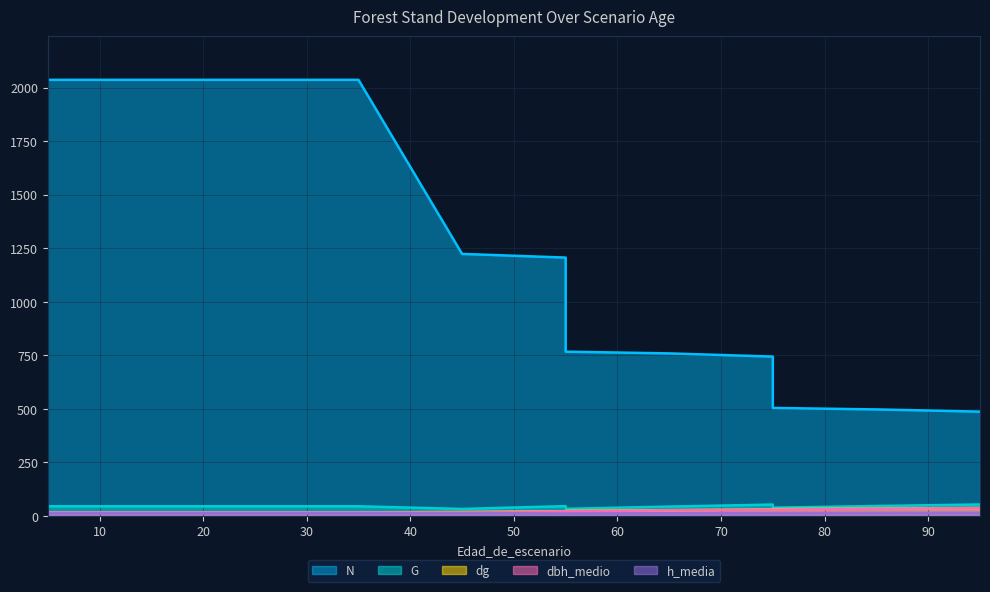

What is the difference between the dg values at 75 and 65?

3.1